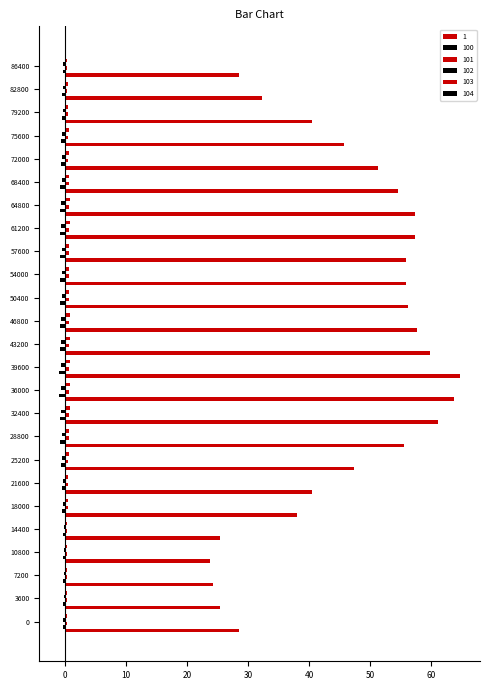

Which series has the largest range (max minus min)?

1